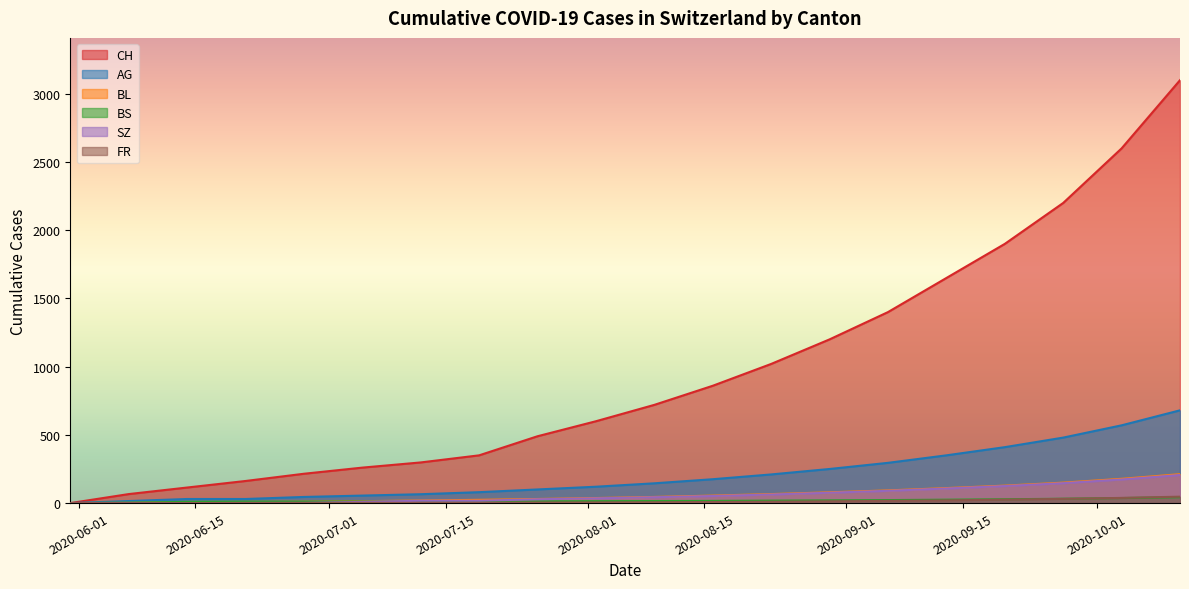

Where is BL nearest to the value 106?

2020-09-13